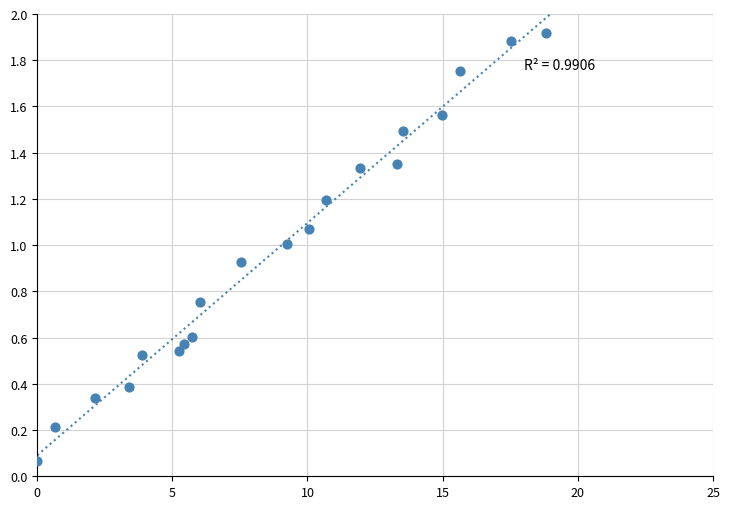

What is the range of Y values (max minus min)?

1.9